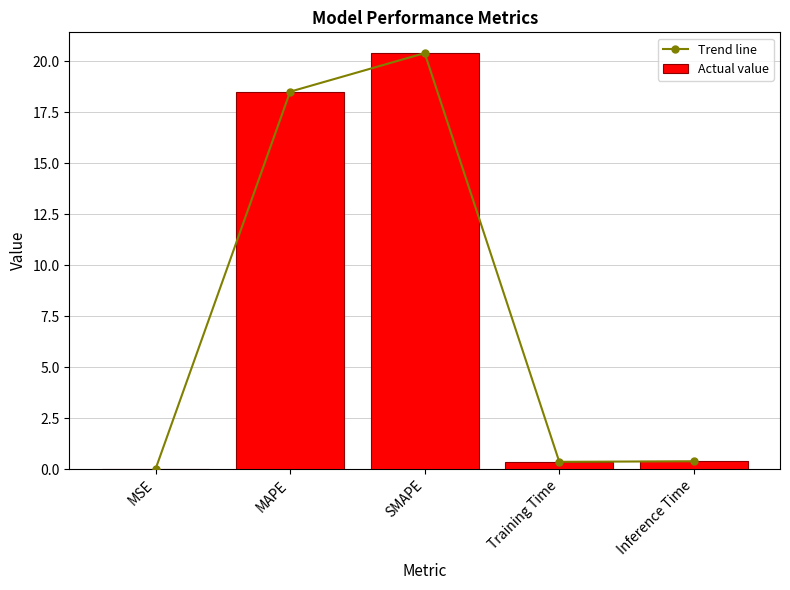

List the series in order of their peak value, lowest first.

Trend line, Actual value